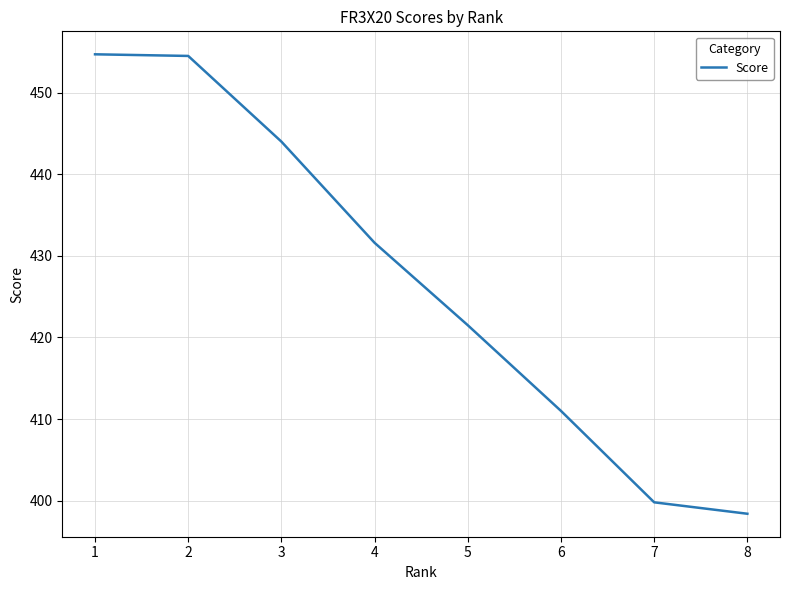

What is the sum of all values?

3415.5